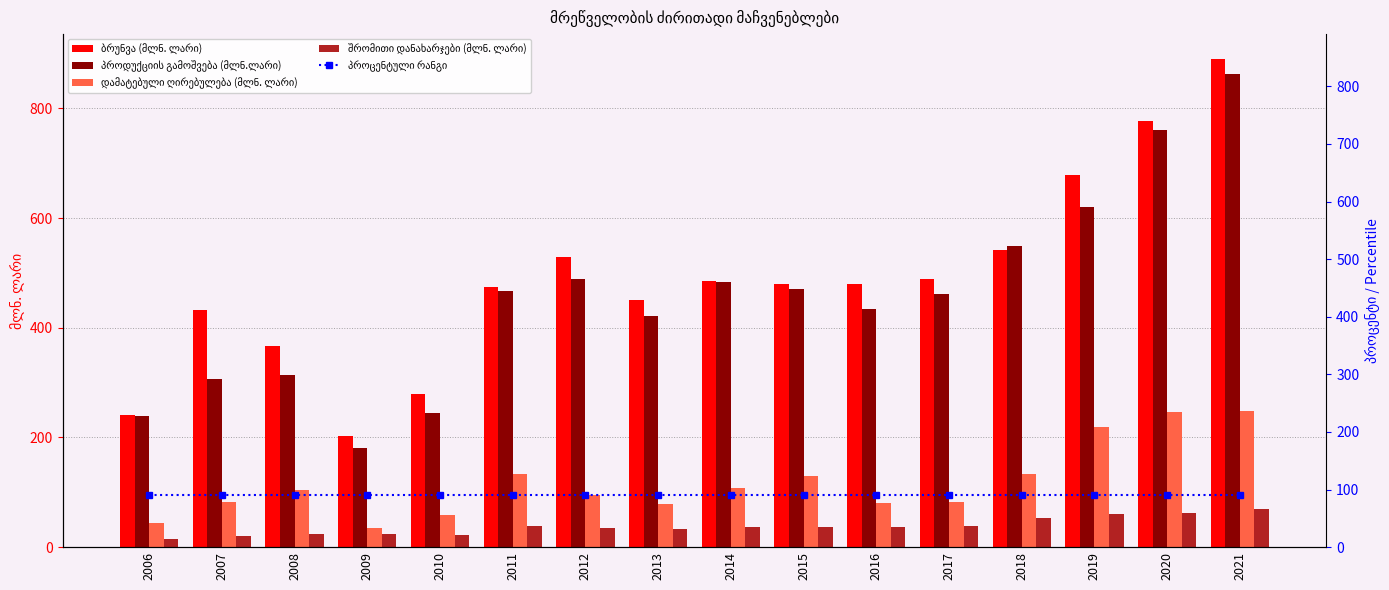

Which series has the largest range (max minus min)?

ბრუნვა (მლნ. ლარი)